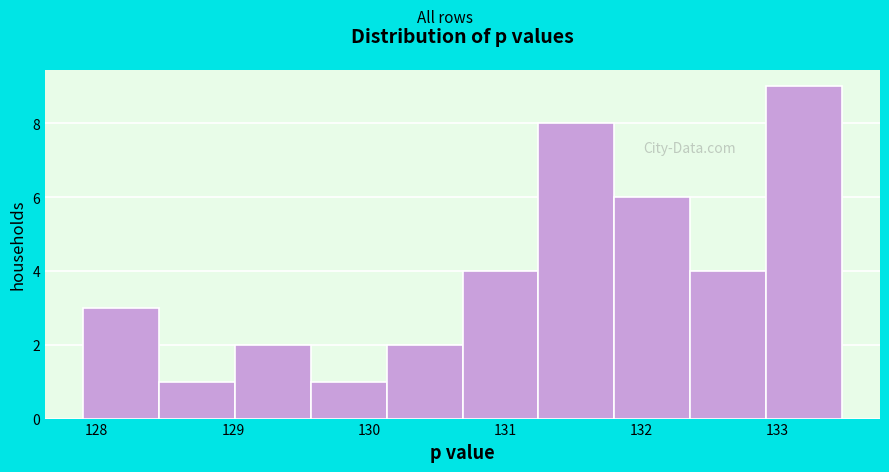

Reading left to right, transcribe this chart: for each bar, give the range it covers on the x-axis and its height. Neither the bar edges nor the heights are printed on the chart, so give them approximately, as read against the axes.

127.9 to 128.5: 3
128.5 to 129.0: 1
129.0 to 129.6: 2
129.6 to 130.1: 1
130.1 to 130.7: 2
130.7 to 131.2: 4
131.2 to 131.8: 8
131.8 to 132.4: 6
132.4 to 132.9: 4
132.9 to 133.5: 9